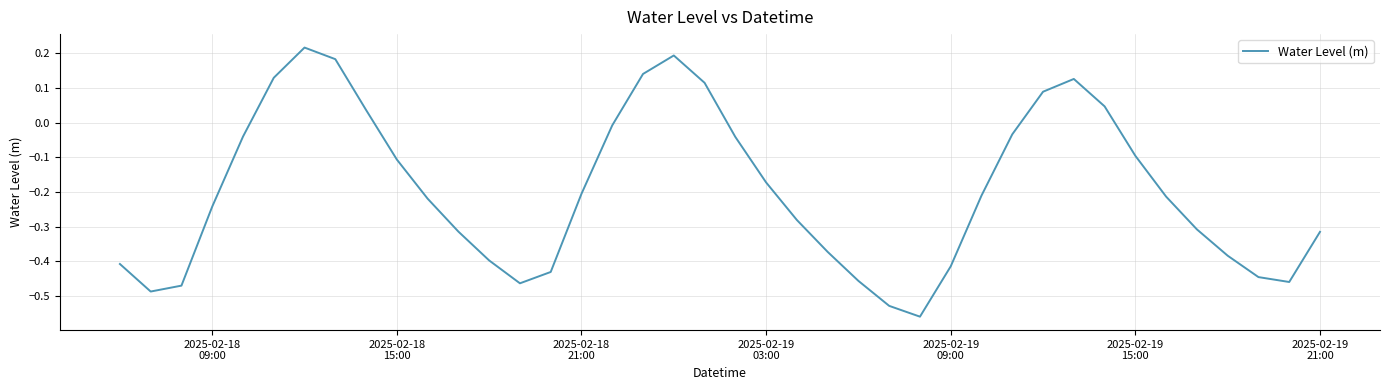

What is the difference between the maximum and minimum values?

0.8